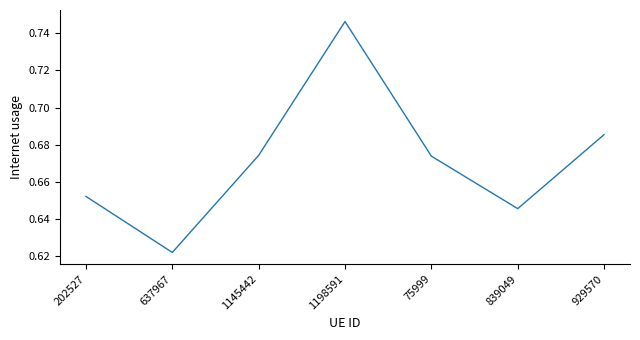

What is the sum of all values?

4.7